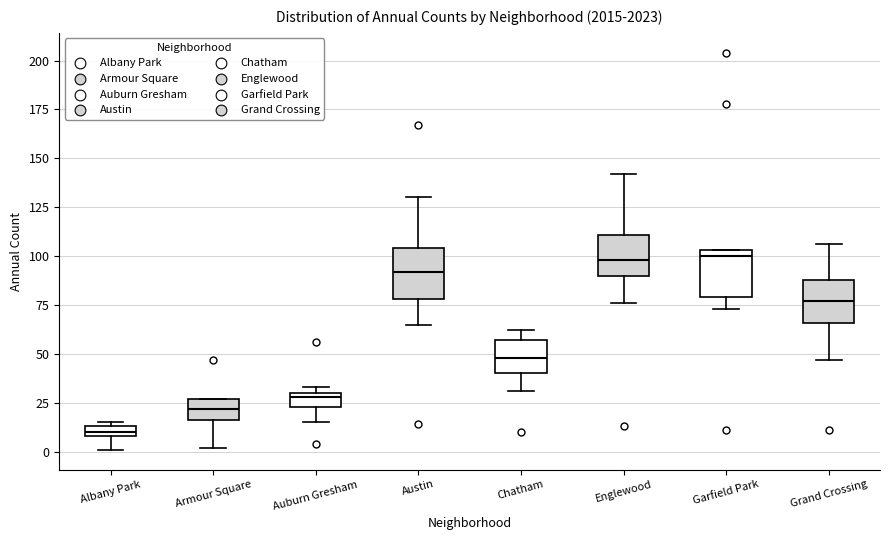

Where is the lower edge of the box for Armour Square on the y-axis? The values are not printed on the chart, so give them approximately, as read against the axis.

15